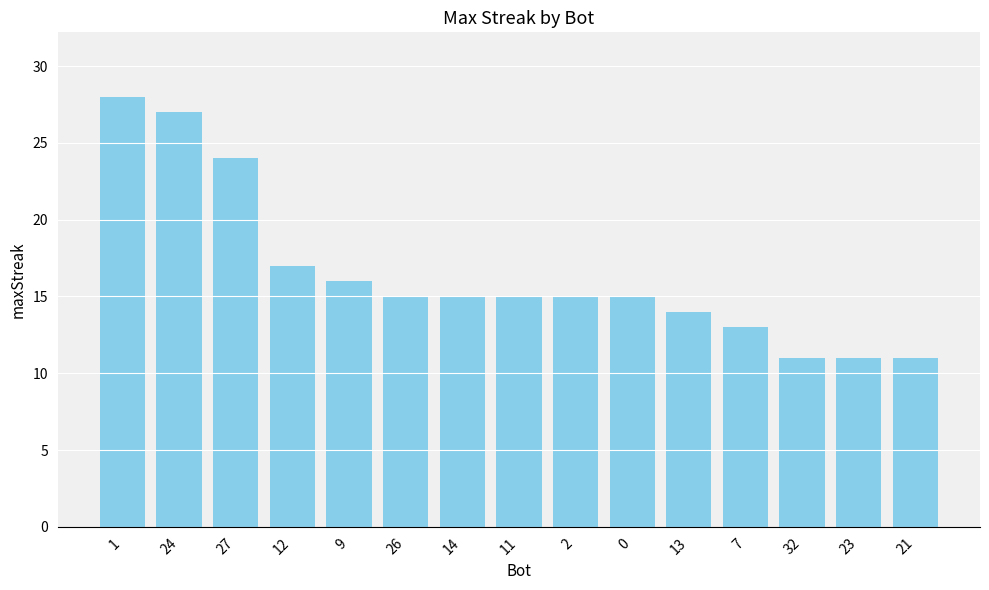

What is the difference between the maximum and minimum values?

17